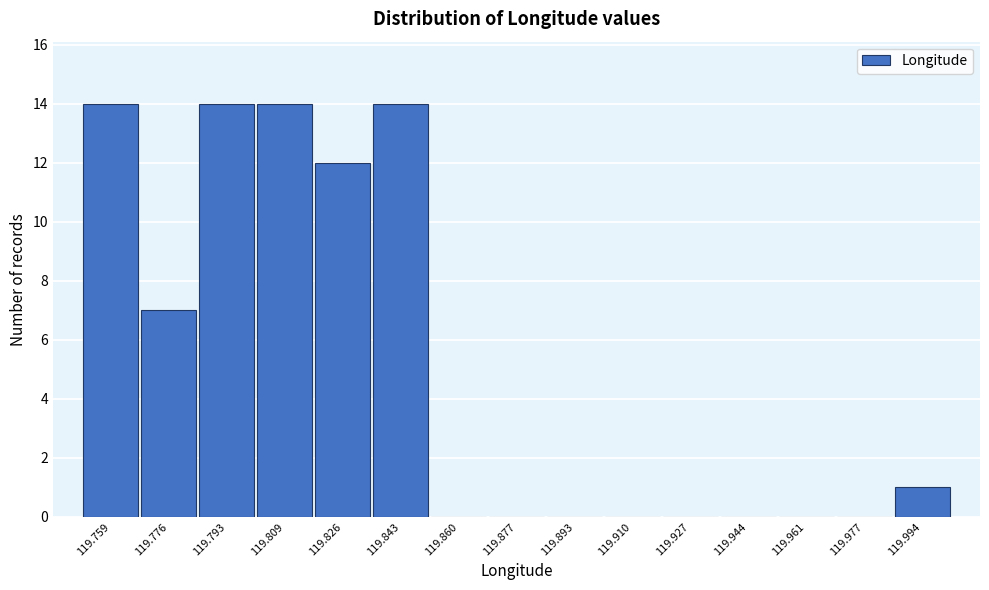

Reading right to left, list all the values displayed in this chart.

119.994=1	119.977=0	119.961=0	119.944=0	119.927=0	119.910=0	119.893=0	119.877=0	119.860=0	119.843=14	119.826=12	119.809=14	119.793=14	119.776=7	119.759=14